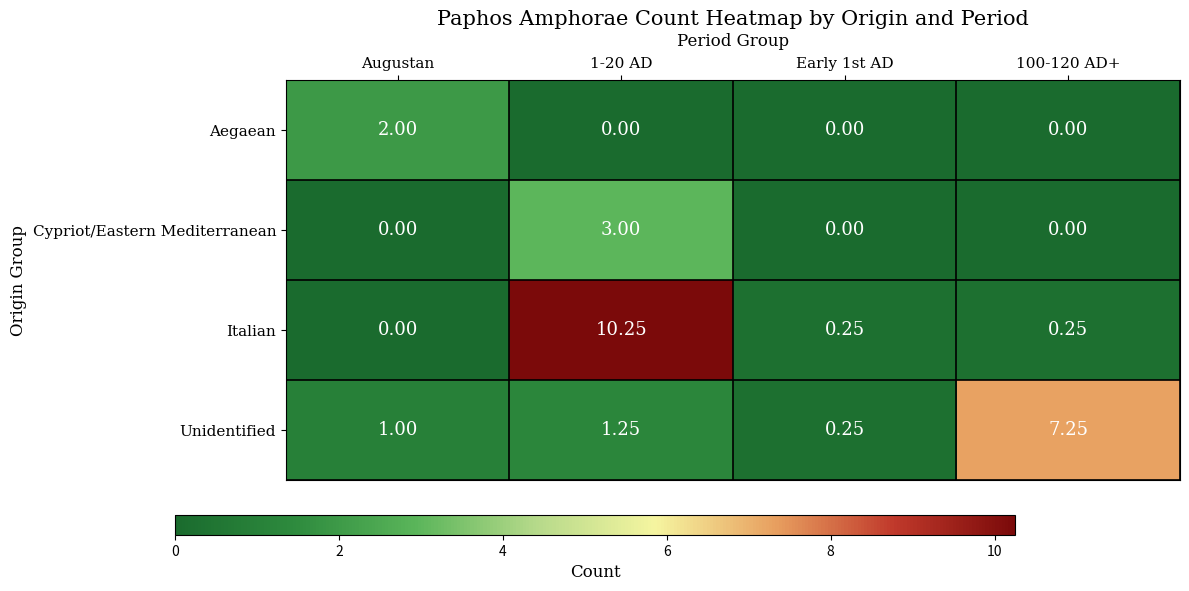

At how many categories does at least one series exceed 0?

4